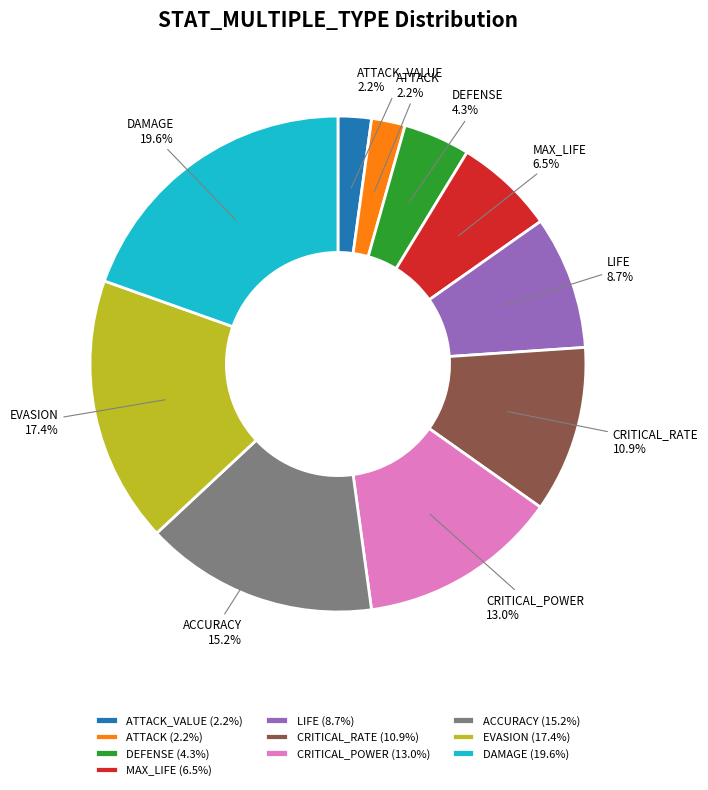

Does DEFENSE represent more than half of the total?

No